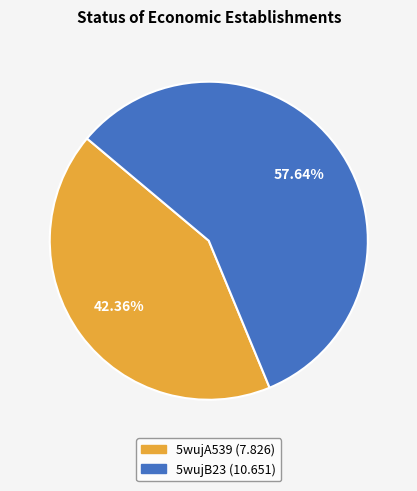

To the nearest percent, what portion does 5wujB23 represent?

58%